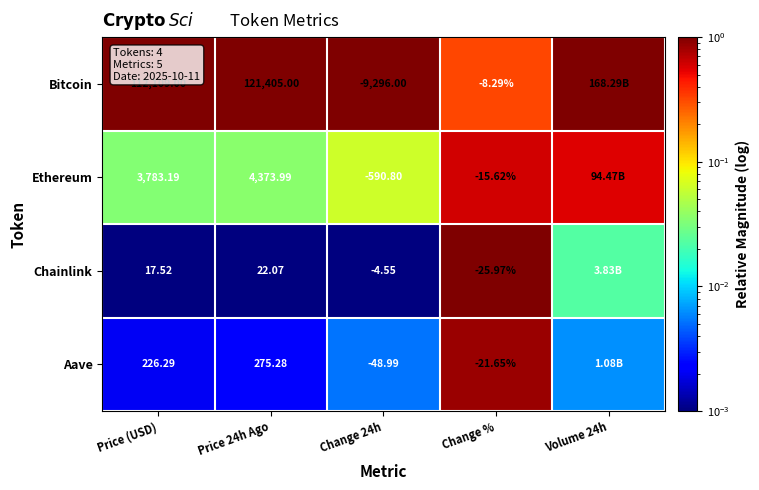

Between Change 24h and Change %, which is larger?

Change 24h